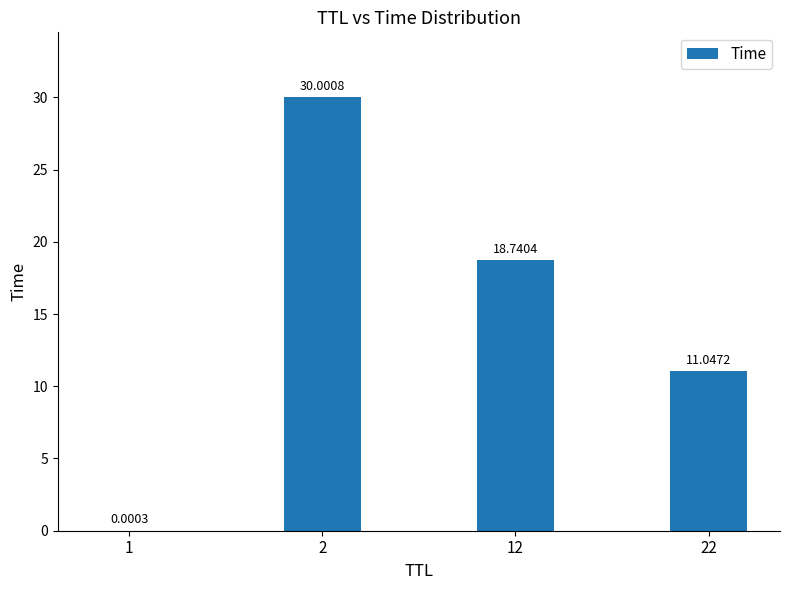

What is the change in value from 1 to 22?

+11.0